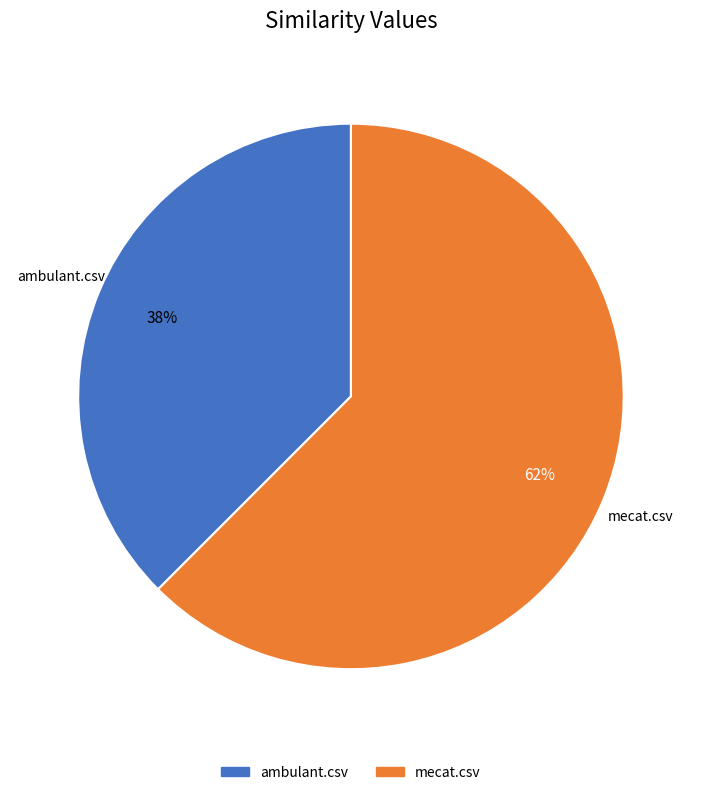

True or false: mecat.csv accounts for 62% of the total.

True